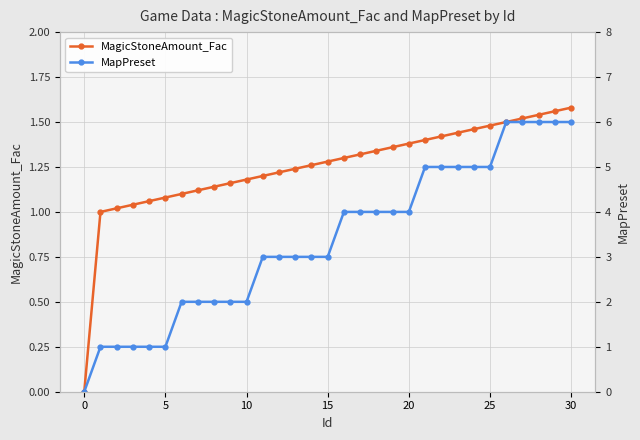

Rank the series by their average value, from lowest to highest.

MagicStoneAmount_Fac, MapPreset